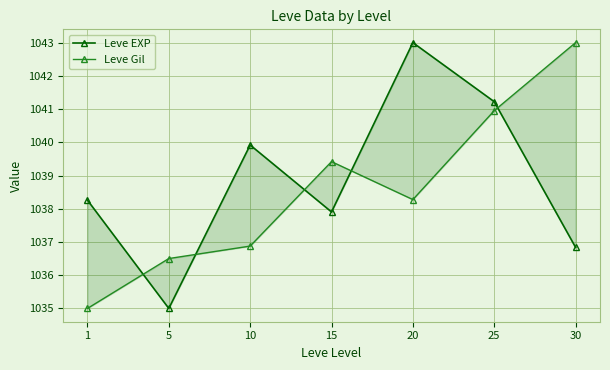

Does the chart display data point markers on the line(s)?

Yes